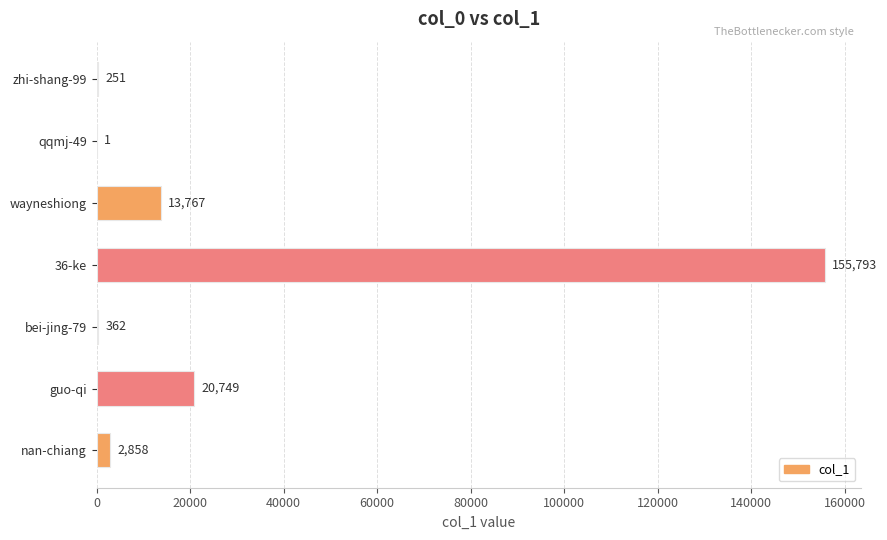

Are the bars grouped side by side (vs. stacked)?

No